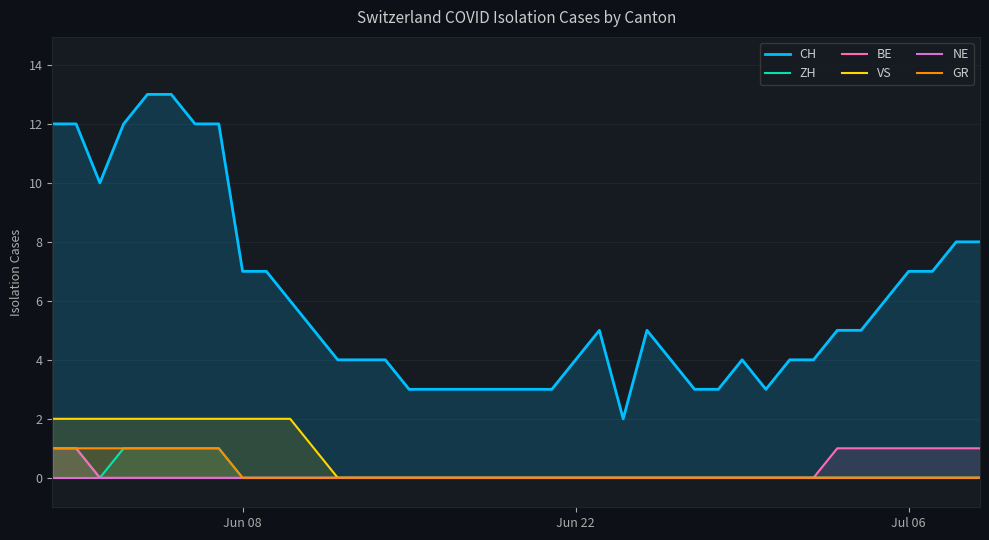

True or false: BE and CH intersect in this chart.

False